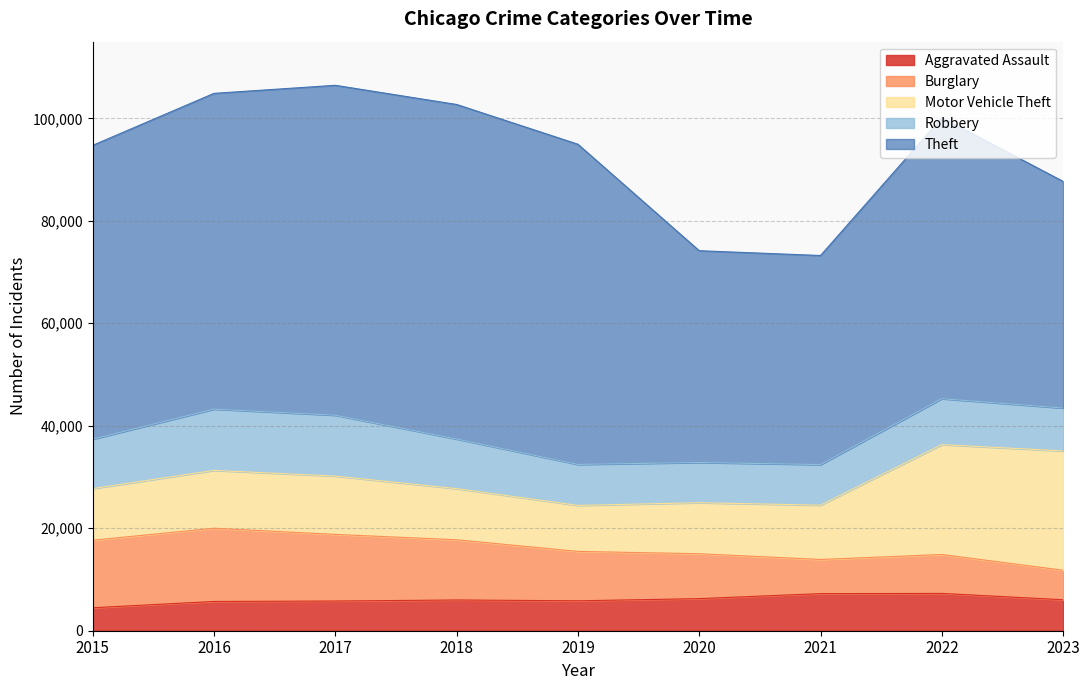

What is the difference between the highest and lowest values at 2021?

34143